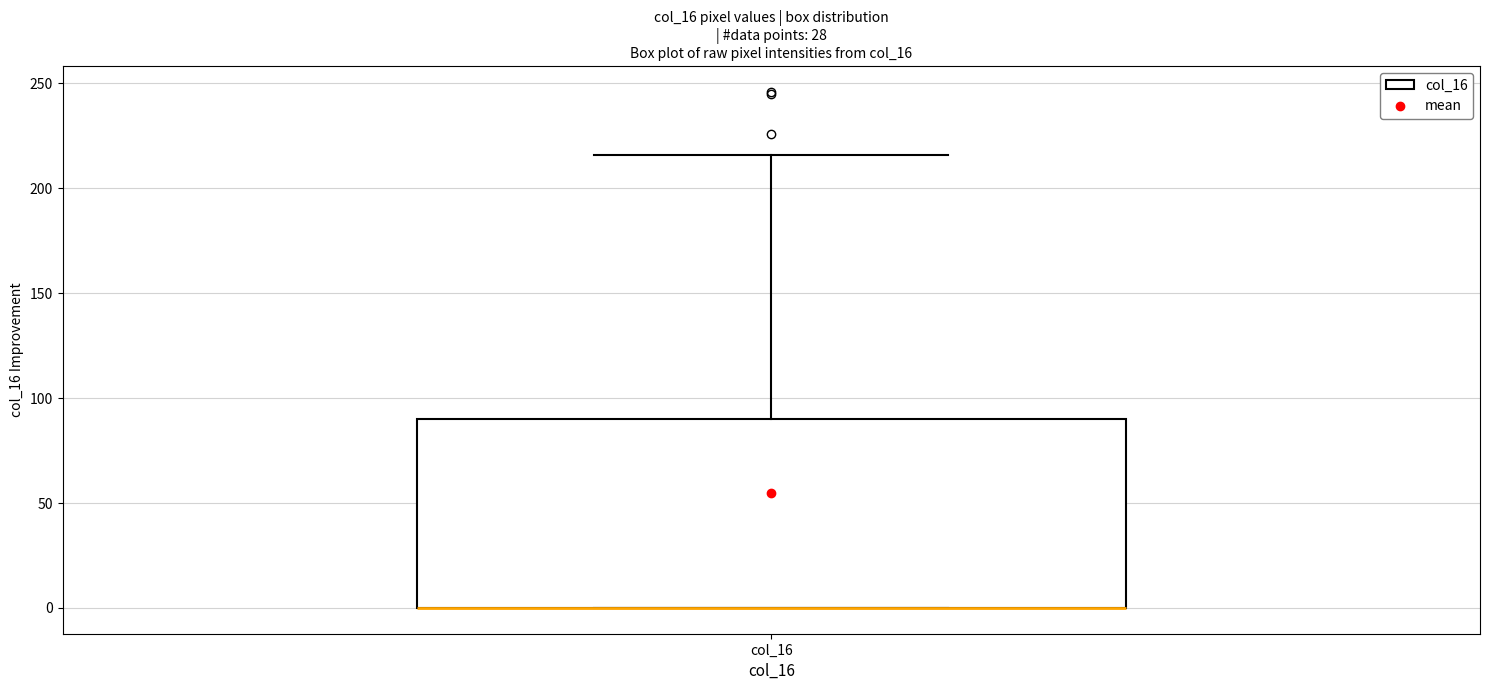

Read this box plot against the y-axis: the position of the median line, the range covered by the box, and the ends of both whiskers. The values are not printed on the chart, so give them approximately, as read against the axis.

median 0 (drawn on the box's lower edge), box 0 to 90, whiskers 0 to 215